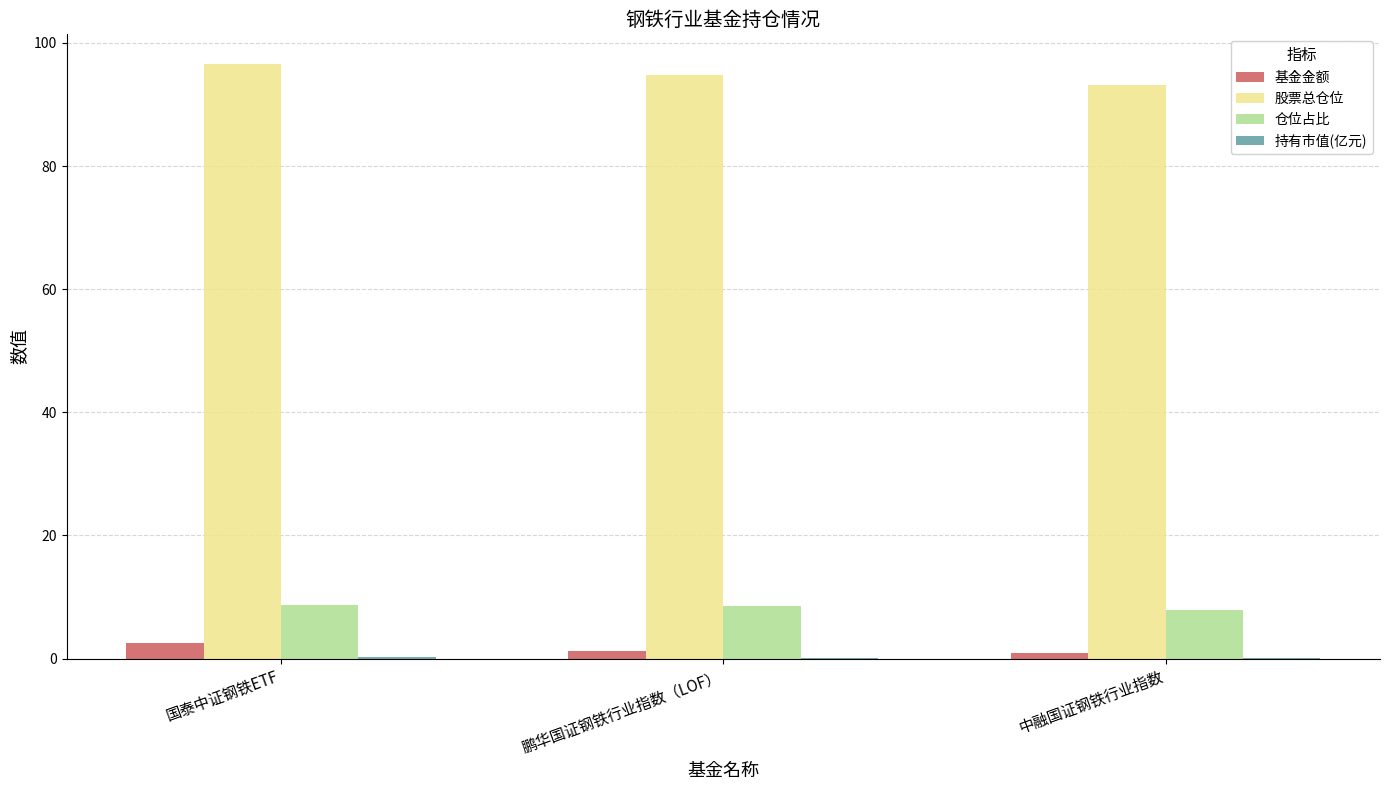

What is the total value across all series at 国泰中证钢铁ETF?

108.0